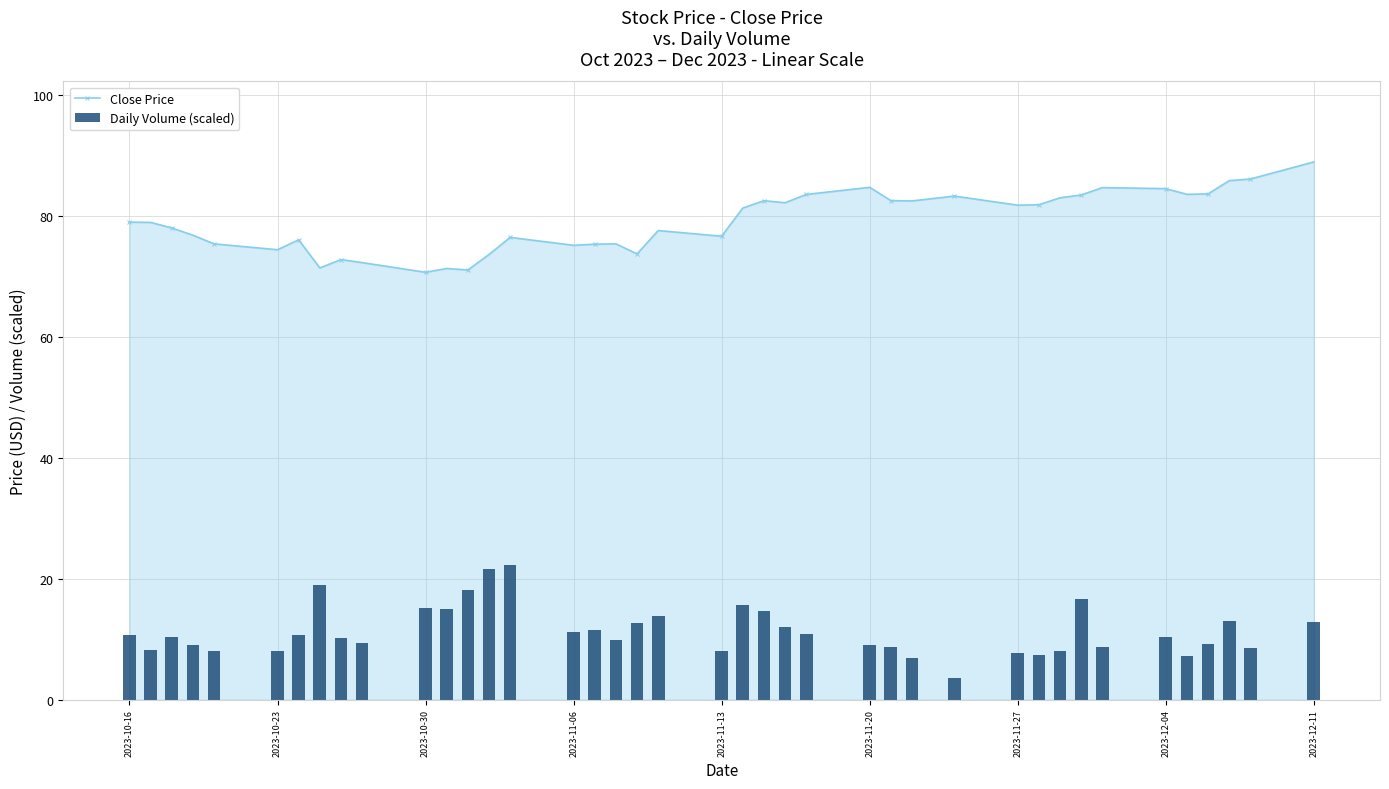

True or false: Close Price has more than 1 interior local peaks.

True